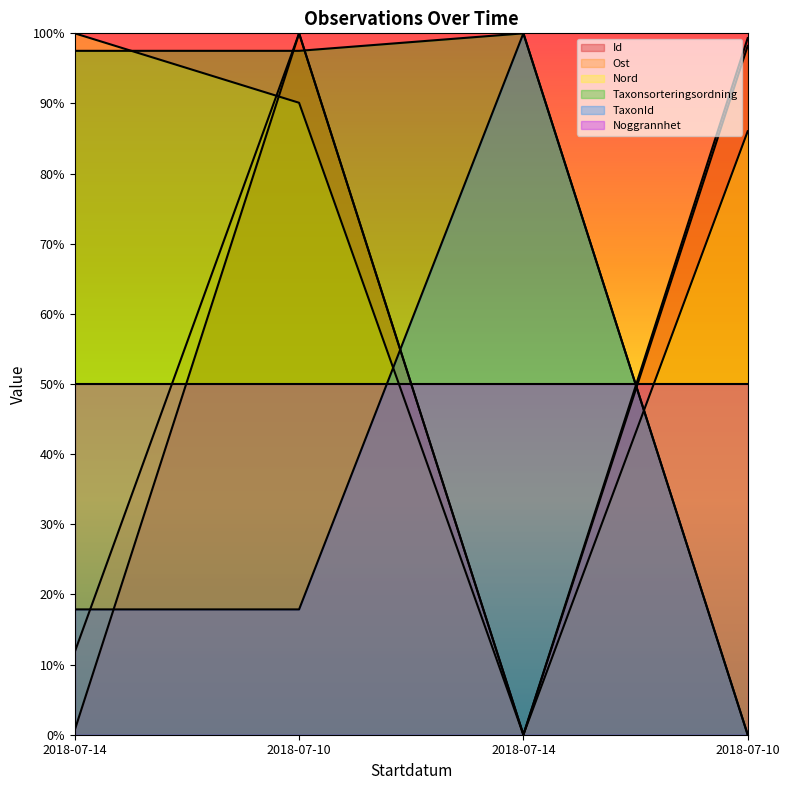

Between which two adjacent categories do Id and Nord first intersect?

2018-07-14 and 2018-07-10